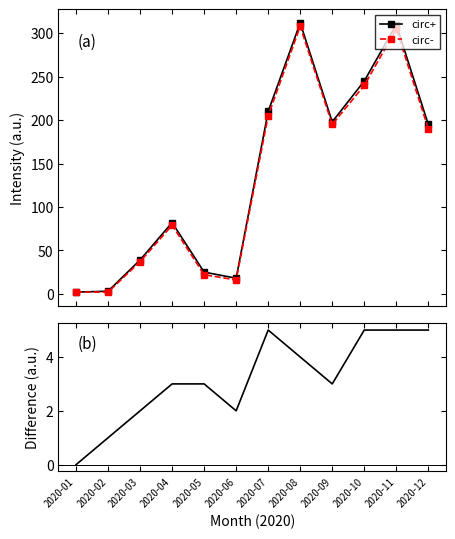

What is the difference between the second highest and second lowest values in the circ+ series?

307